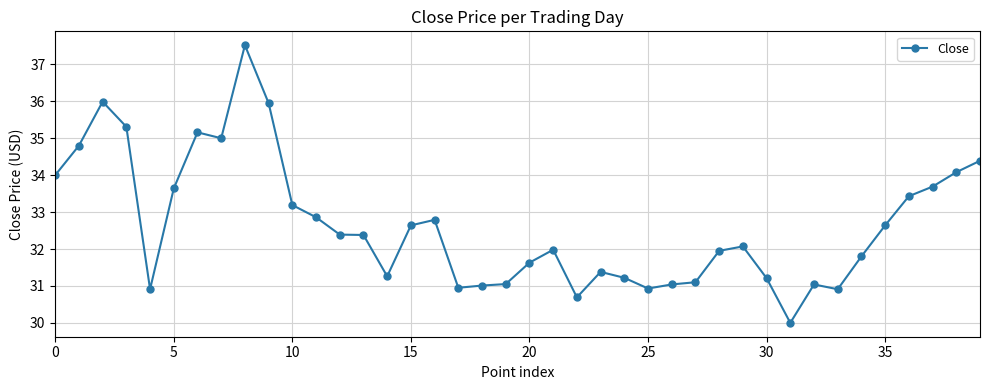

True or false: the data has more than 0 interior local peaks.

True